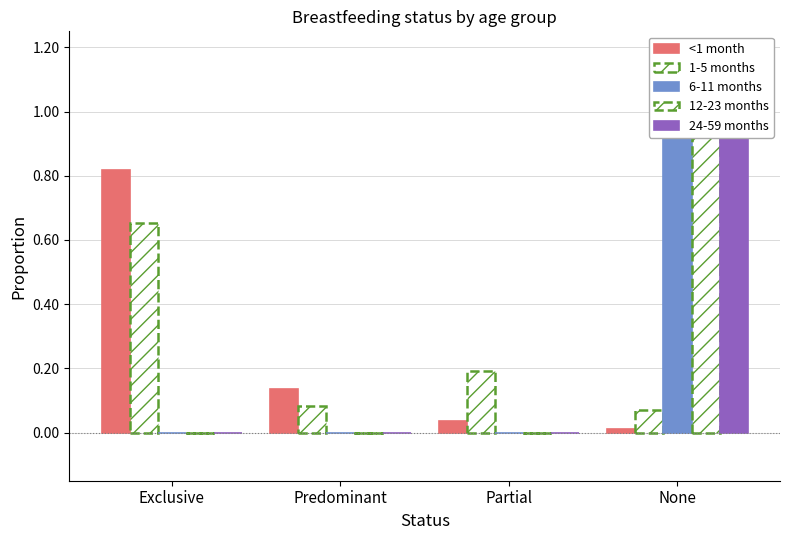

What is the total value across all series at Exclusive?

1.5